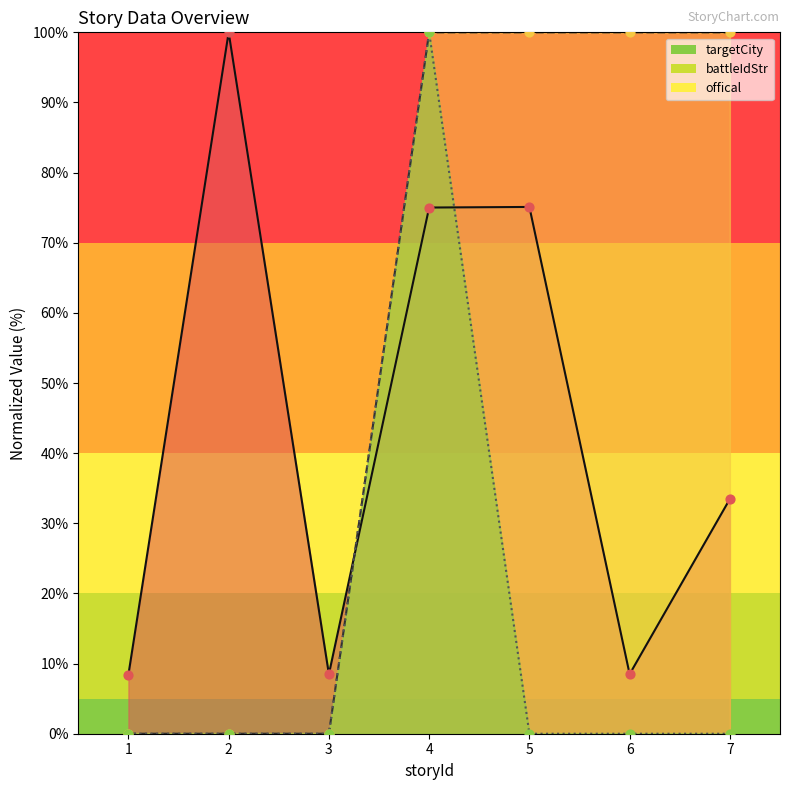

What is the highest value of the targetCity series?

100.0